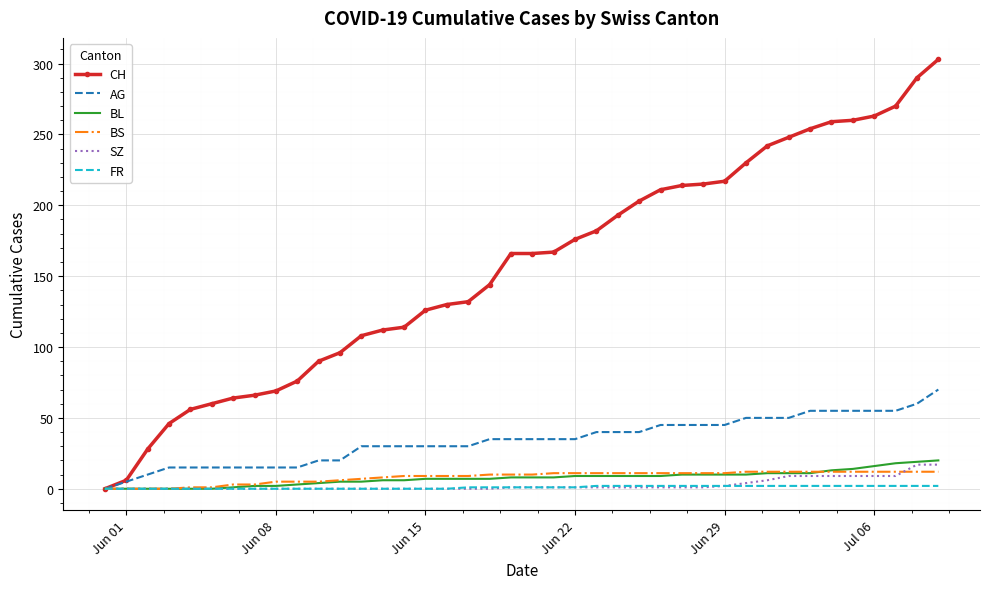

What are all the series names shown in the legend?

CH, AG, BL, BS, SZ, FR